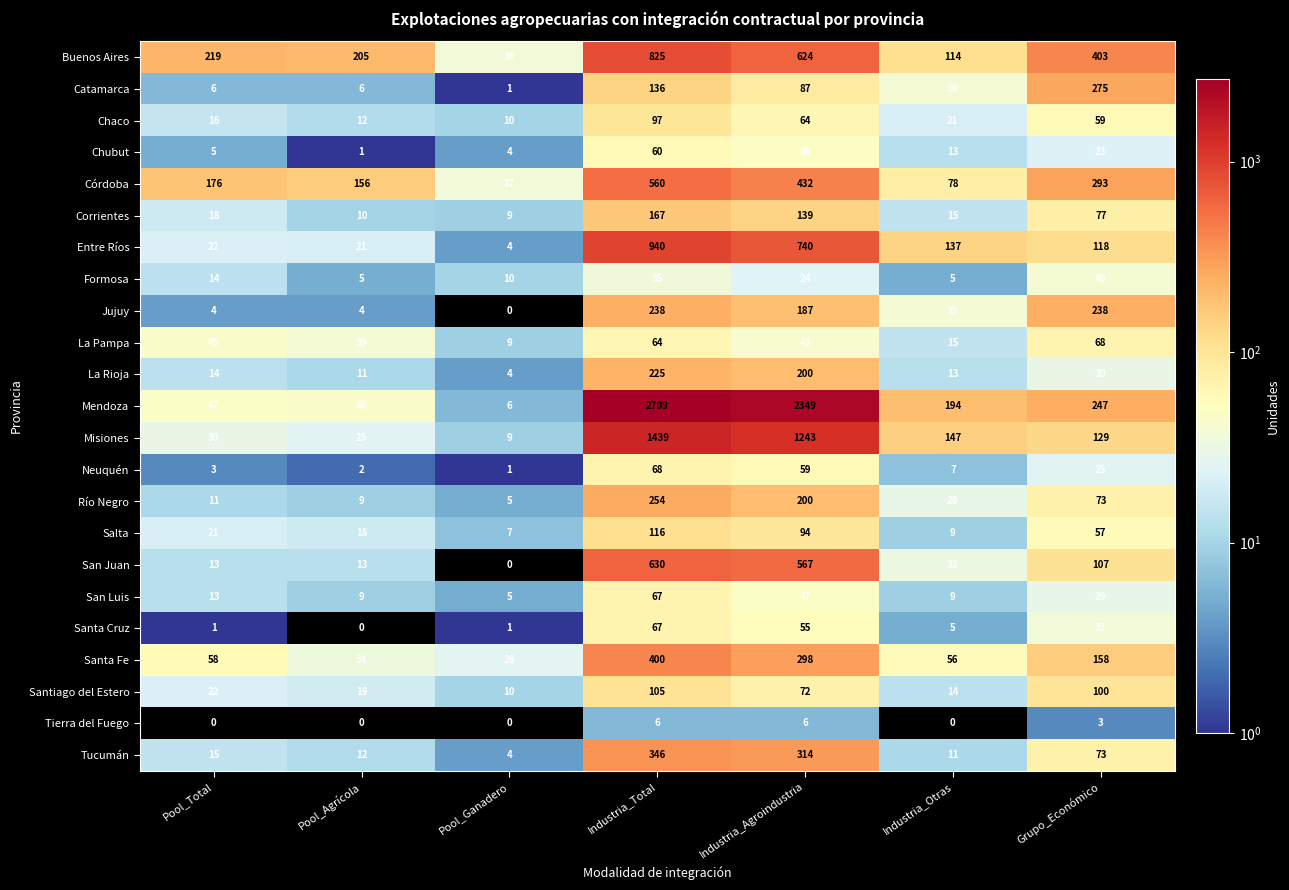

Count the number of data series in this chart.

23